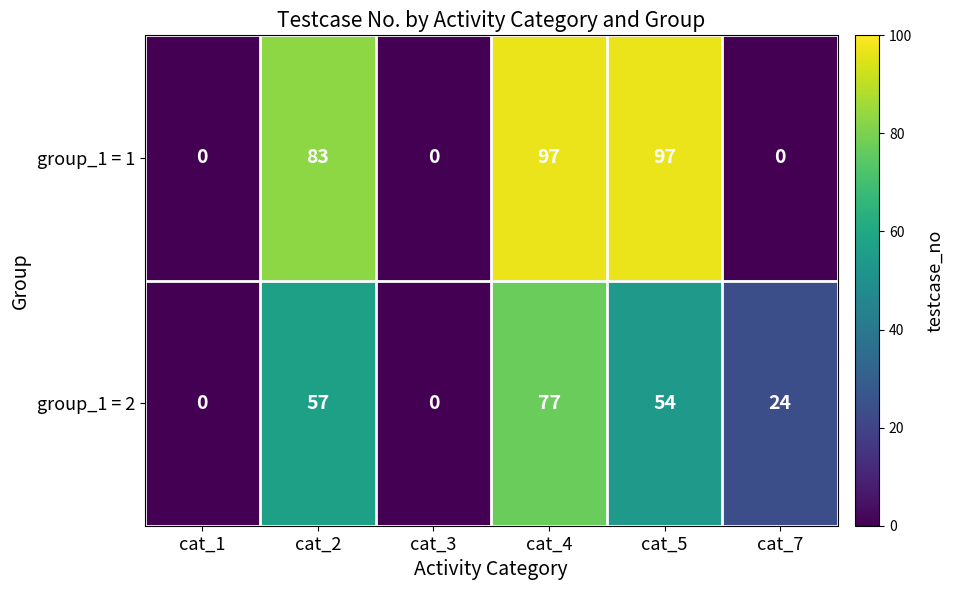

What is the difference between the maximum and minimum values in the group_1 = 1 series?

97